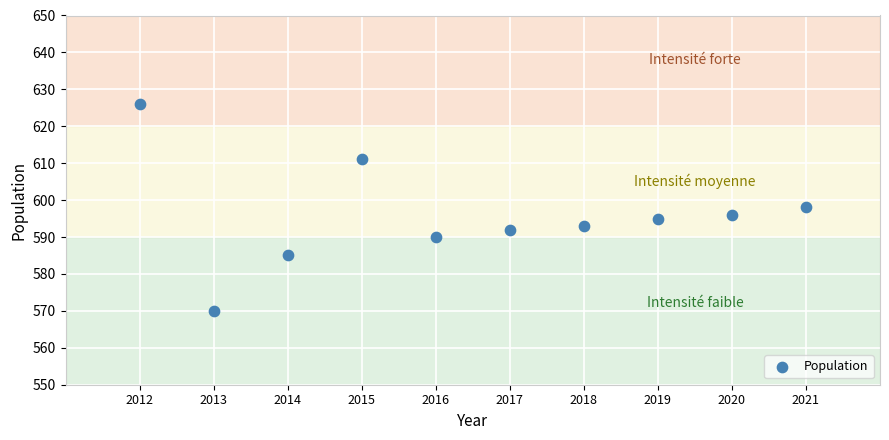

What is the average X value?

2016